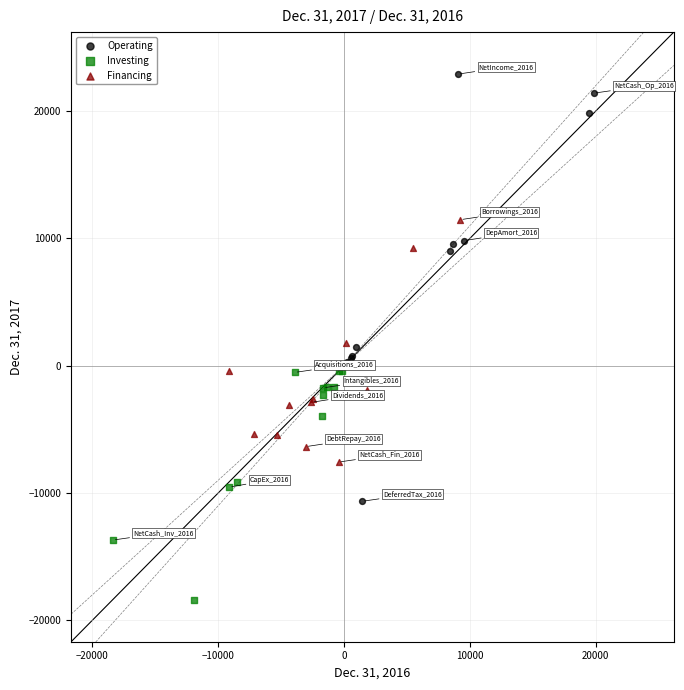

Which series reaches the minimum Y coordinate?

Investing